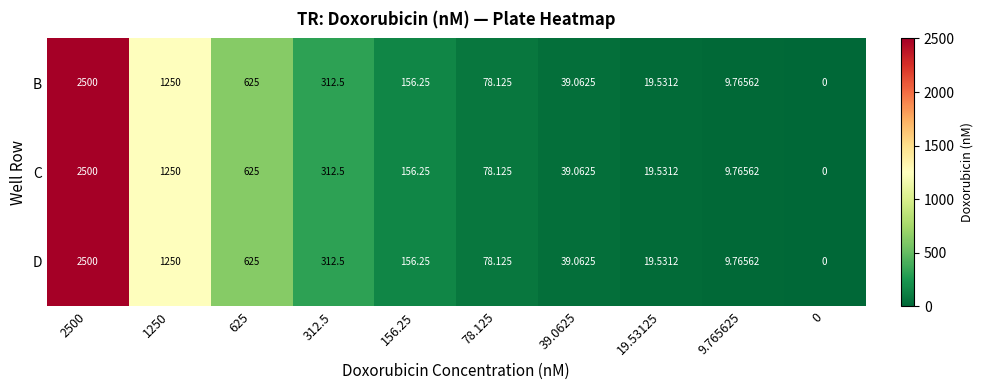

How many data points in C are above 156?

5